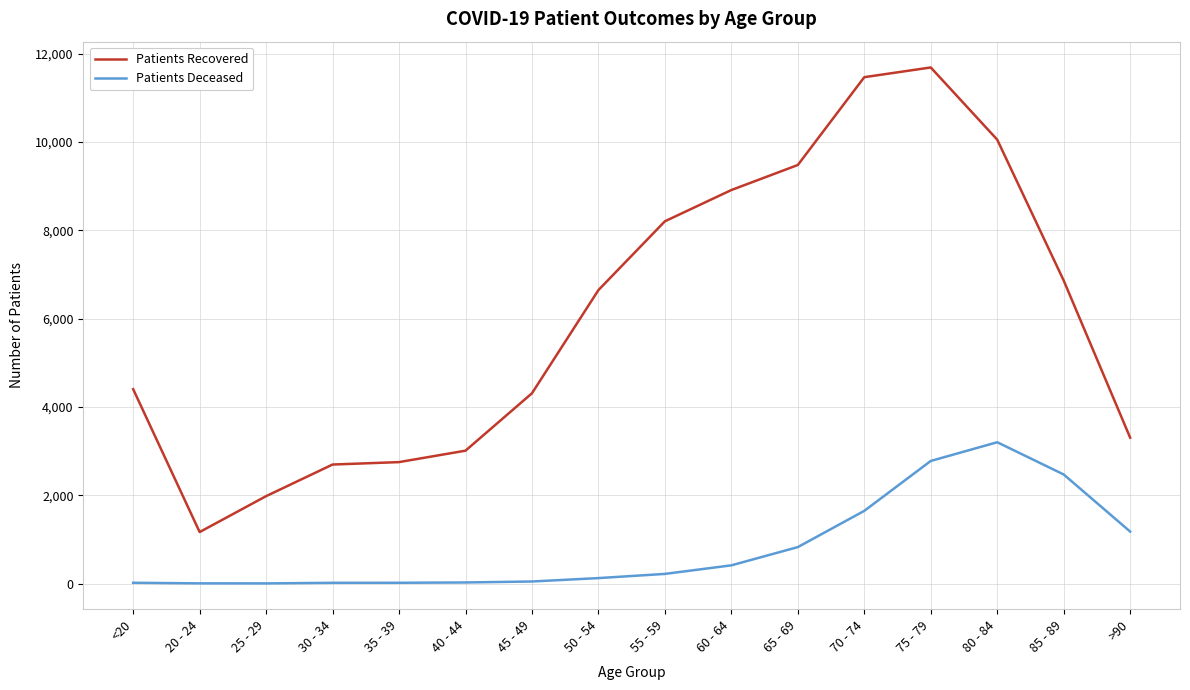

At how many categories does at least one series exceed 561?

16